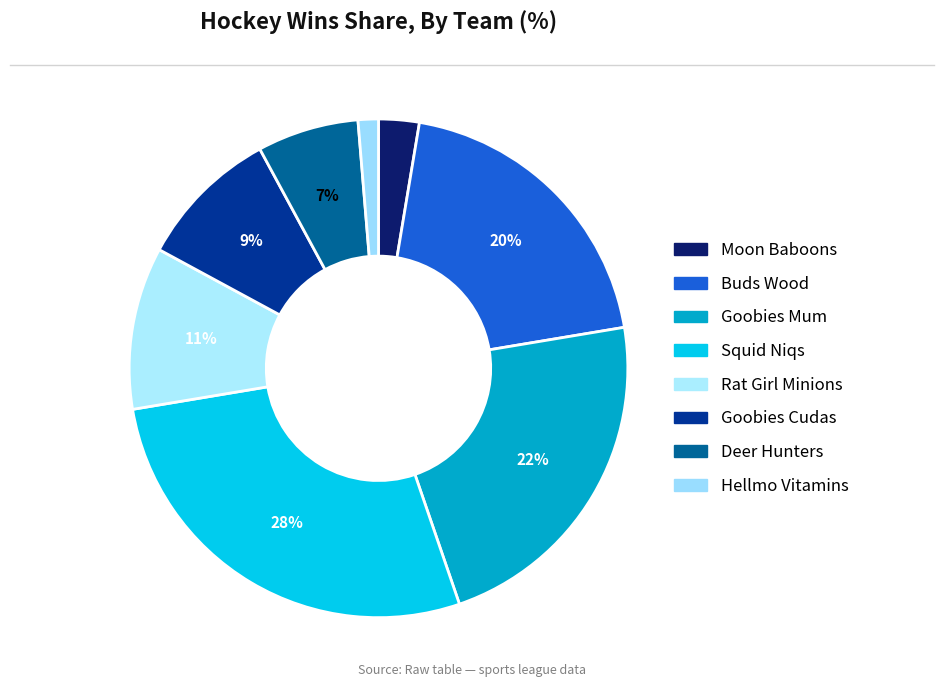

Count the number of slices in the pie.

8